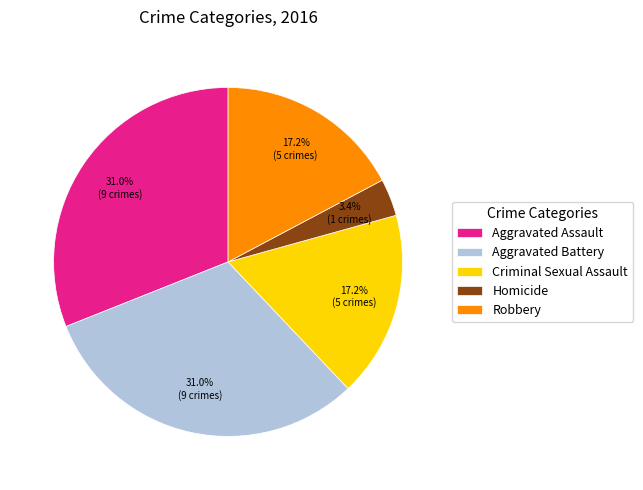

How many slices are in this pie chart?

5